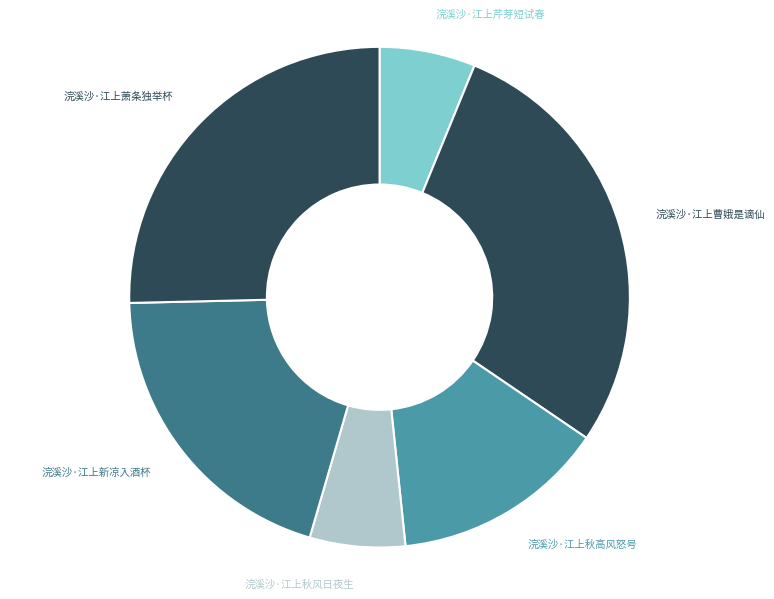

Approximately how many times larger is the value at 浣溪沙·江上曹娥是谪仙 compared to 浣溪沙·江上新凉入酒杯?

1.4